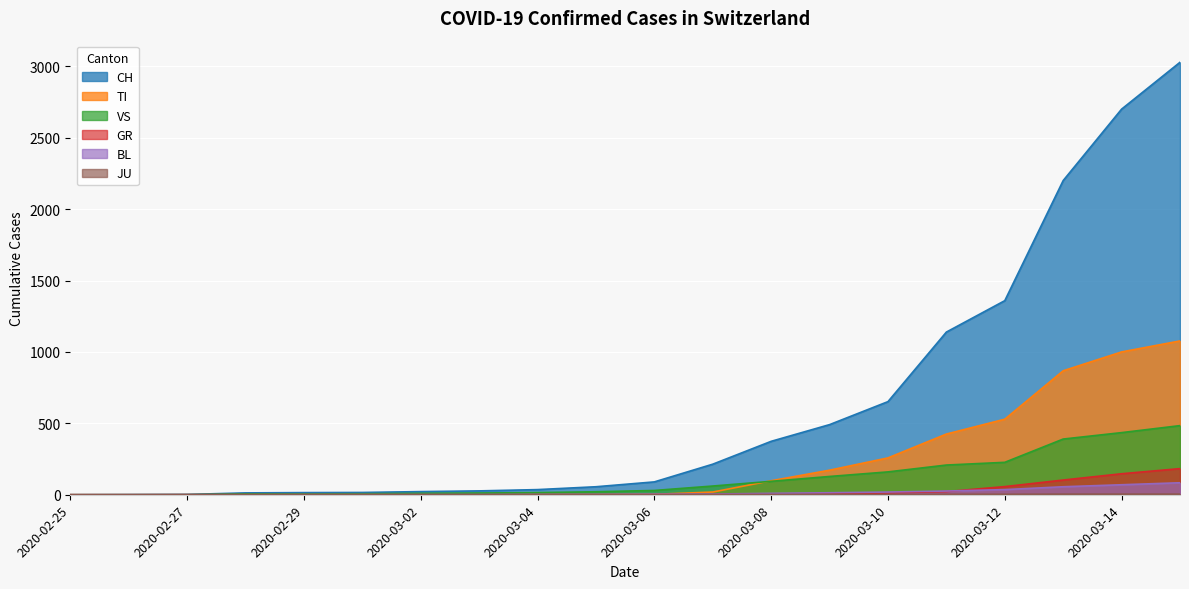

At 2020-02-29, list the series in order from smallest to largest.

TI, GR, JU, BL, VS, CH